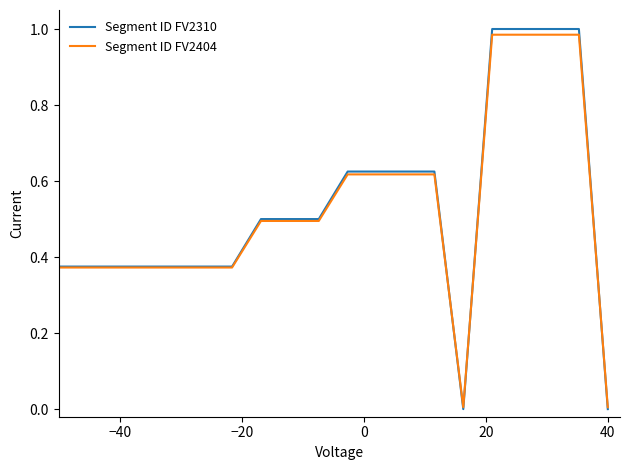

What is the sum of all Segment ID FV2404 values?

10.5